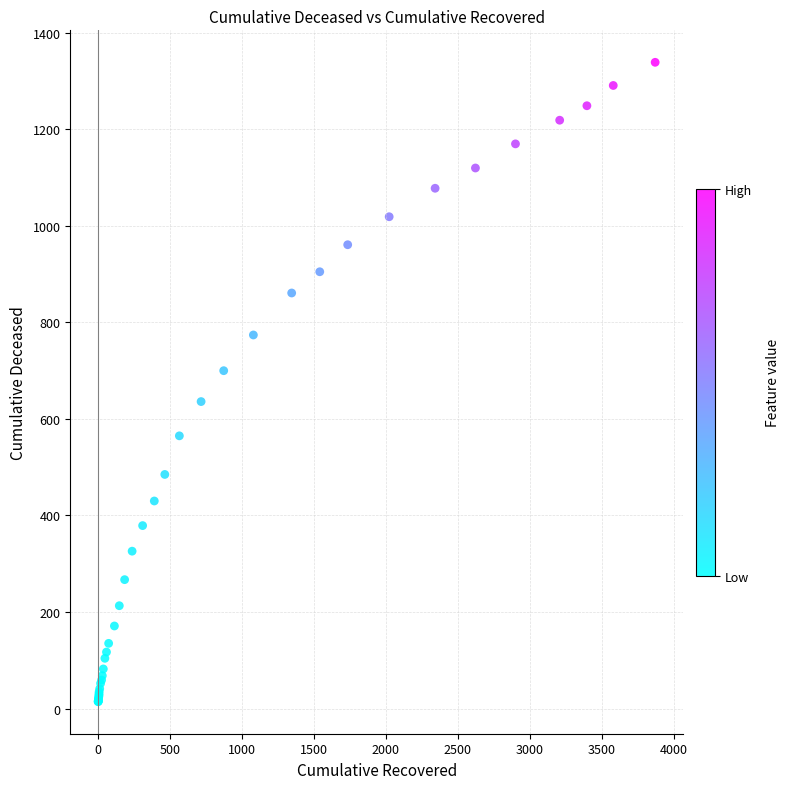

What Y value in the scatter plot is closest to 676?

700